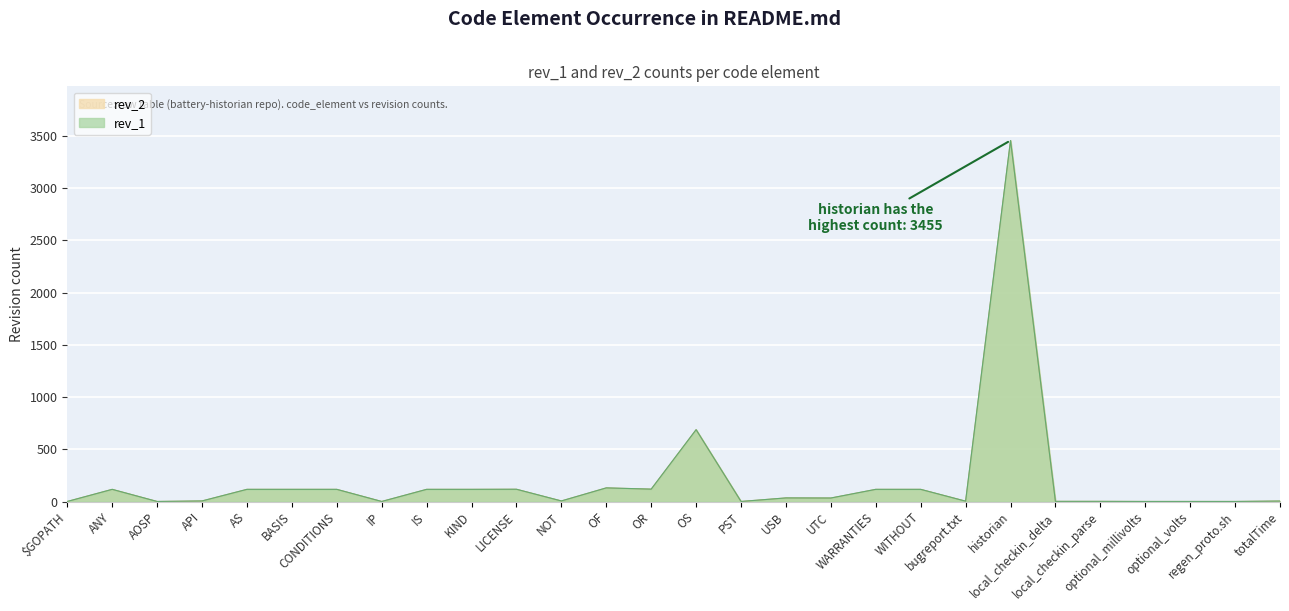

True or false: rev_2 and rev_1 cross at least once.

False